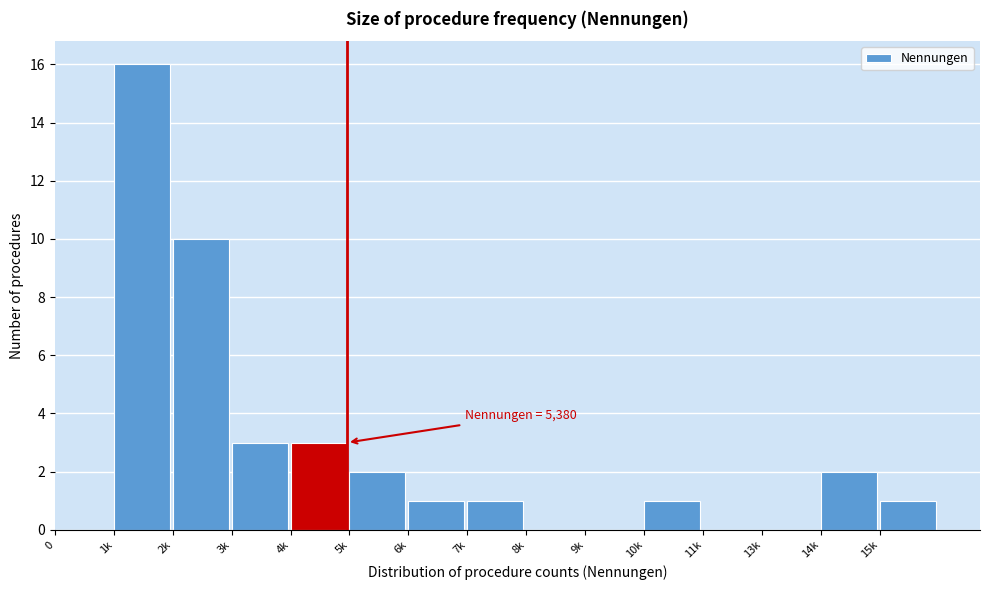

Reading left to right, what are all the values shown in this chart?

0=0	1k=16	2k=10	3k=3	4k=3	5k=2	6k=1	7k=1	8k=0	9k=0	10k=1	11k=0	13k=0	14k=2	15k=1